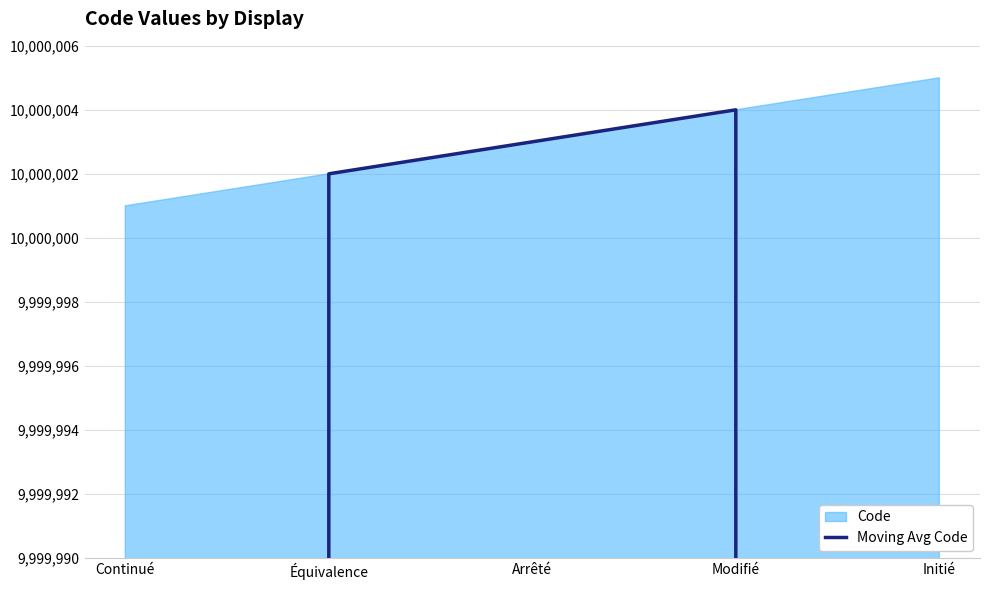

Which has a higher value, Continué or Équivalence?

Équivalence